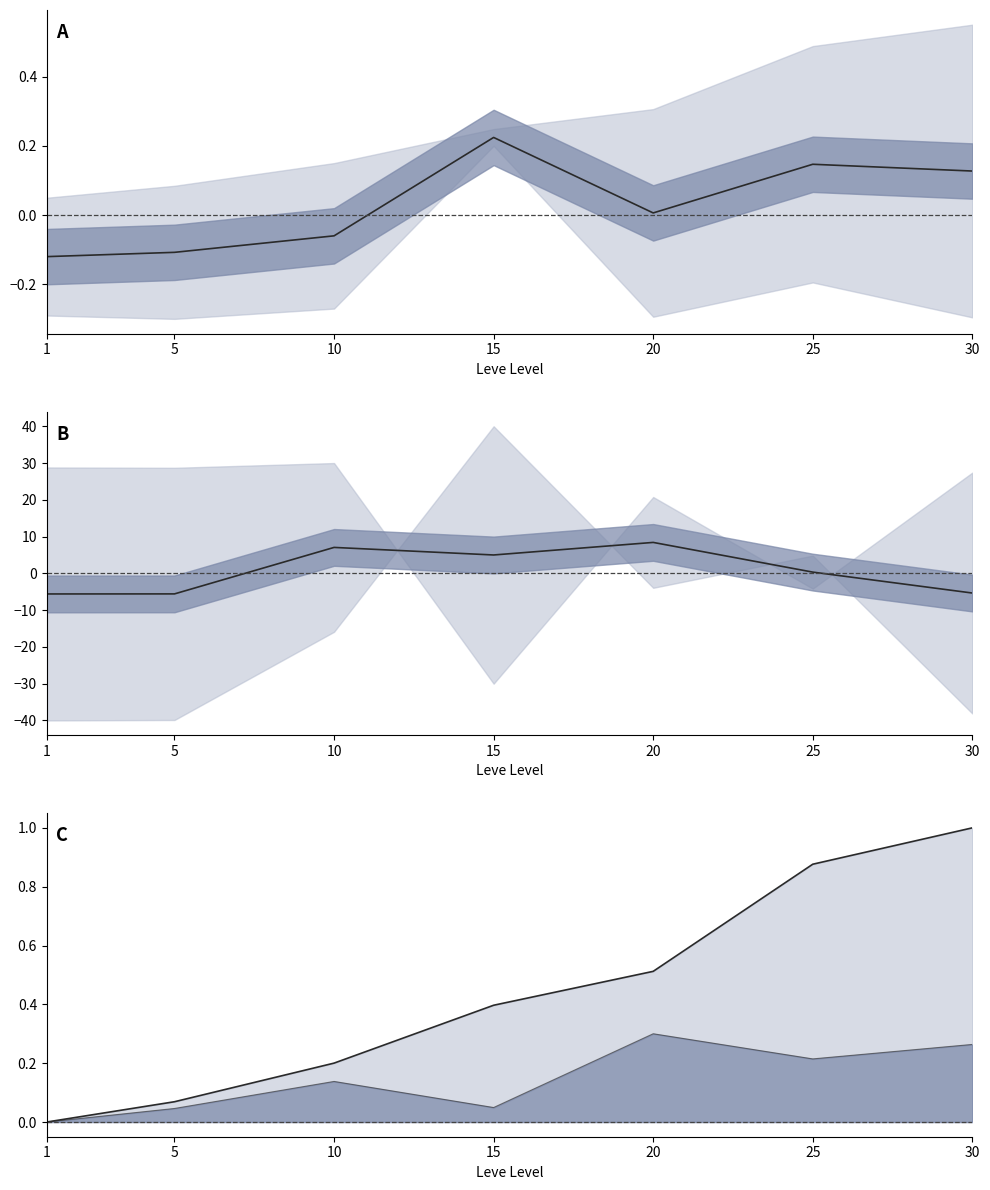

Which series has the largest total across all categories?

mid2